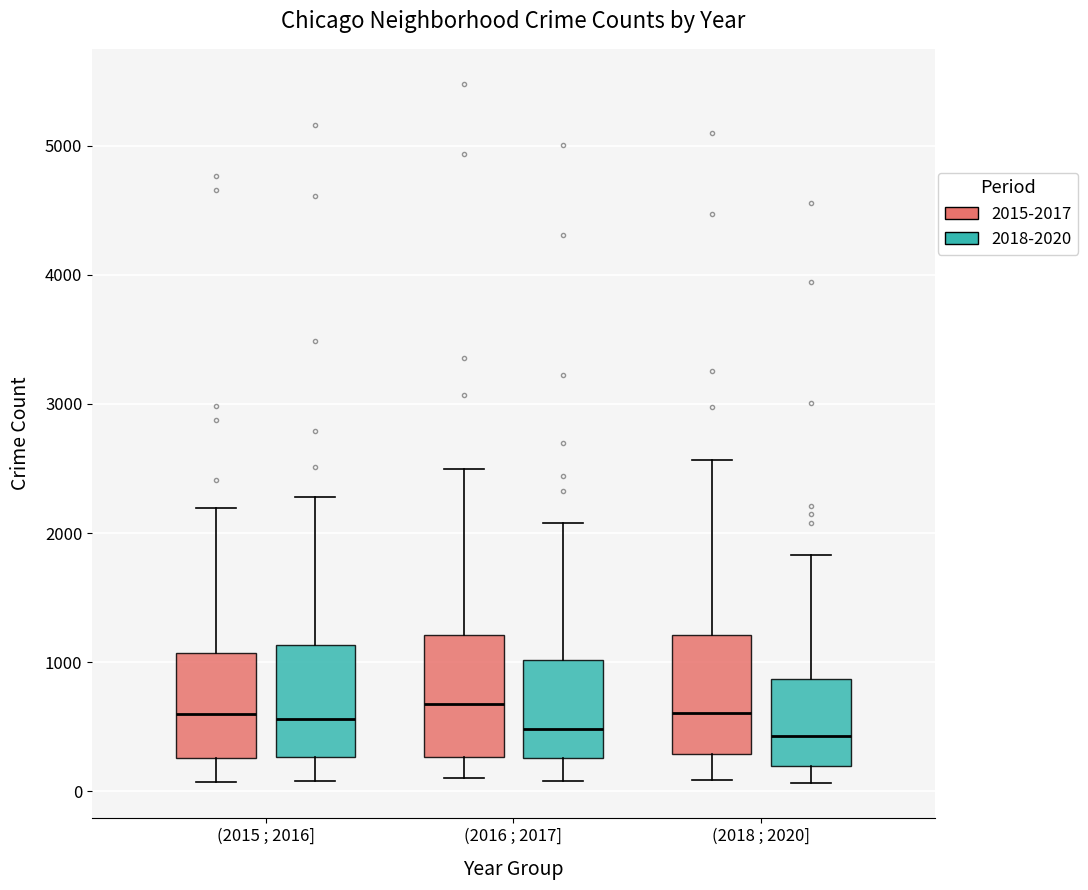

Reading left to right, transcribe this box plot: for each box, give where its median line is, the range the box spans, and where its two whiskers end, as read against the y-axis. The values are not printed on the chart, so give them approximately, as read against the axis.

(2015 ; 2016] (2015-2017): median 600, box 300 to 1100, whiskers 100 to 2200
(2015 ; 2016] (2018-2020): median 600, box 300 to 1100, whiskers 100 to 2300
(2016 ; 2017] (2015-2017): median 700, box 300 to 1200, whiskers 100 to 2500
(2016 ; 2017] (2018-2020): median 500, box 300 to 1000, whiskers 100 to 2100
(2018 ; 2020] (2015-2017): median 600, box 300 to 1200, whiskers 100 to 2600
(2018 ; 2020] (2018-2020): median 400, box 200 to 900, whiskers 100 to 1800